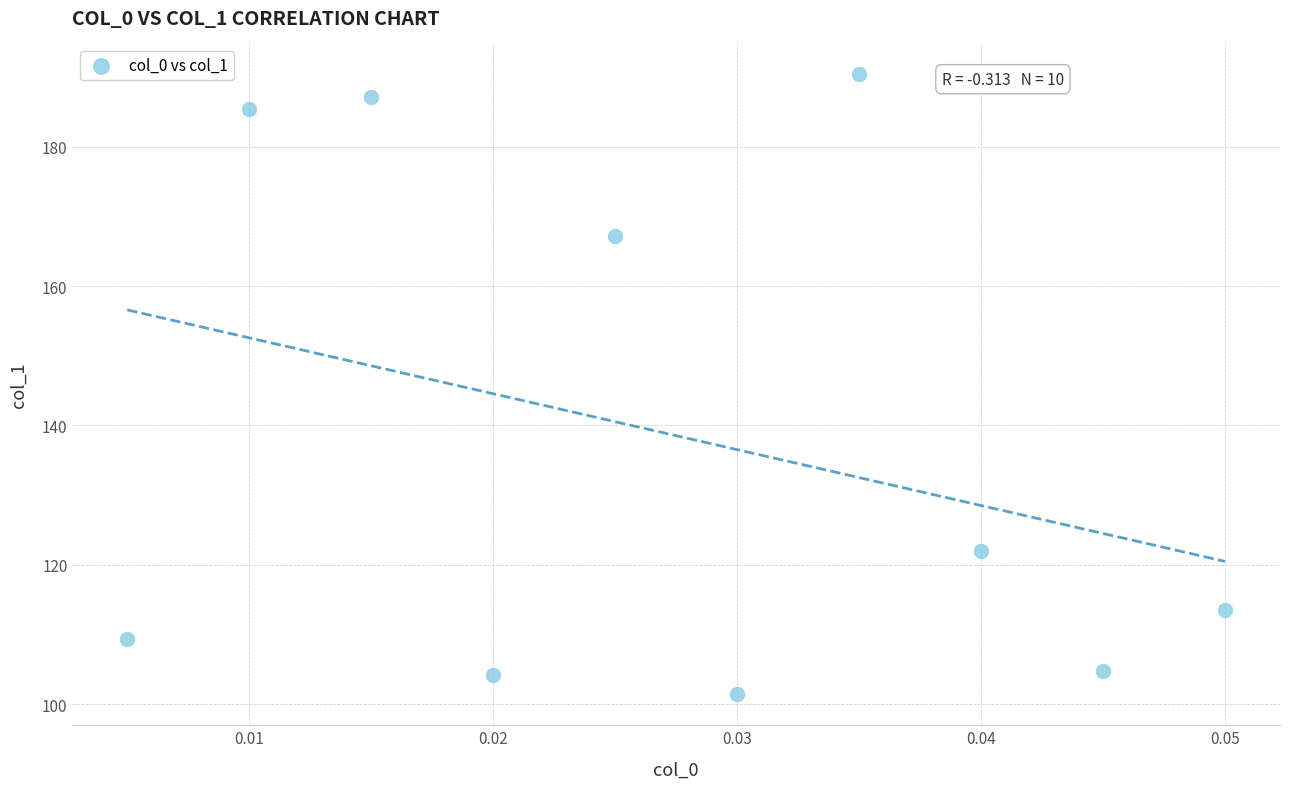

What is the average Y value?

138.5